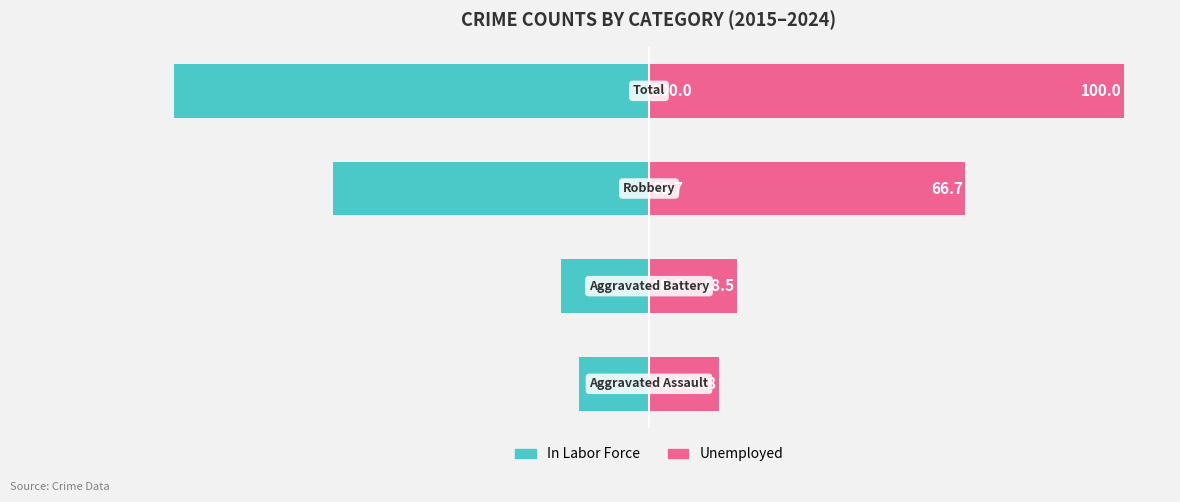

True or false: Unemployed has a value of 24.6 at 3.

False